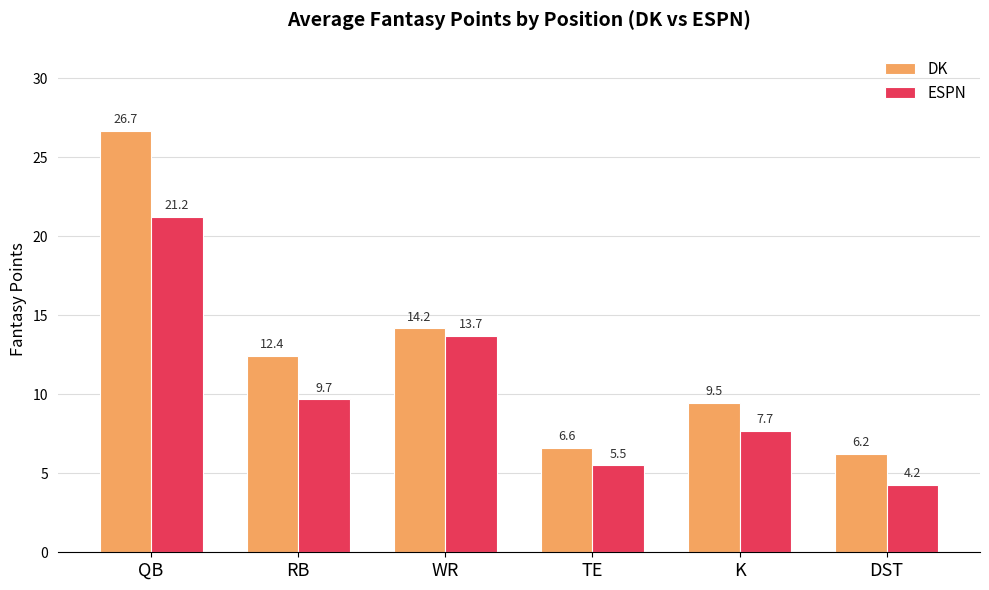

List the labels in order of ESPN value, largest first.

QB, WR, RB, K, TE, DST